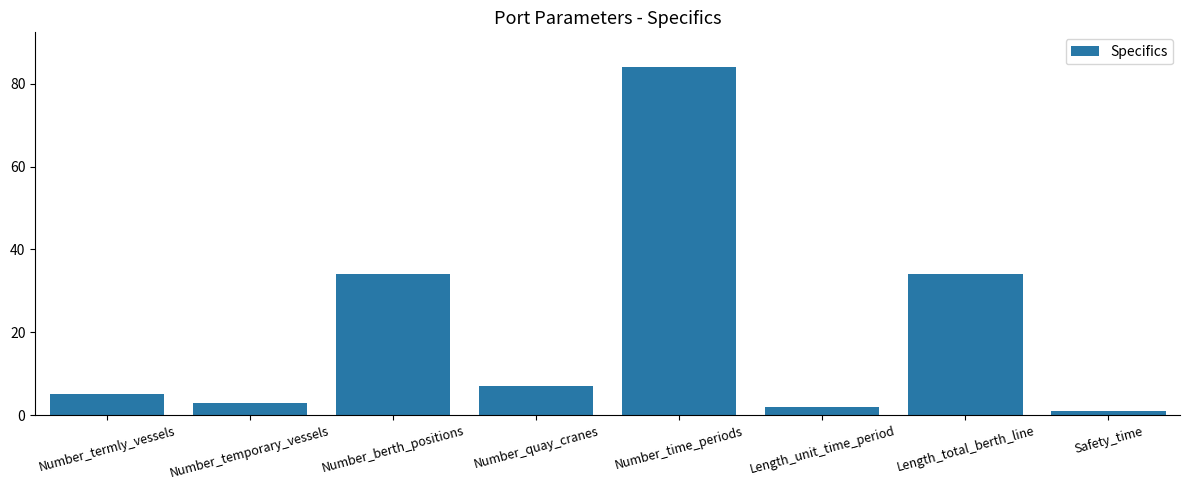

What is the label of the 4th bar from the left?

Number_quay_cranes